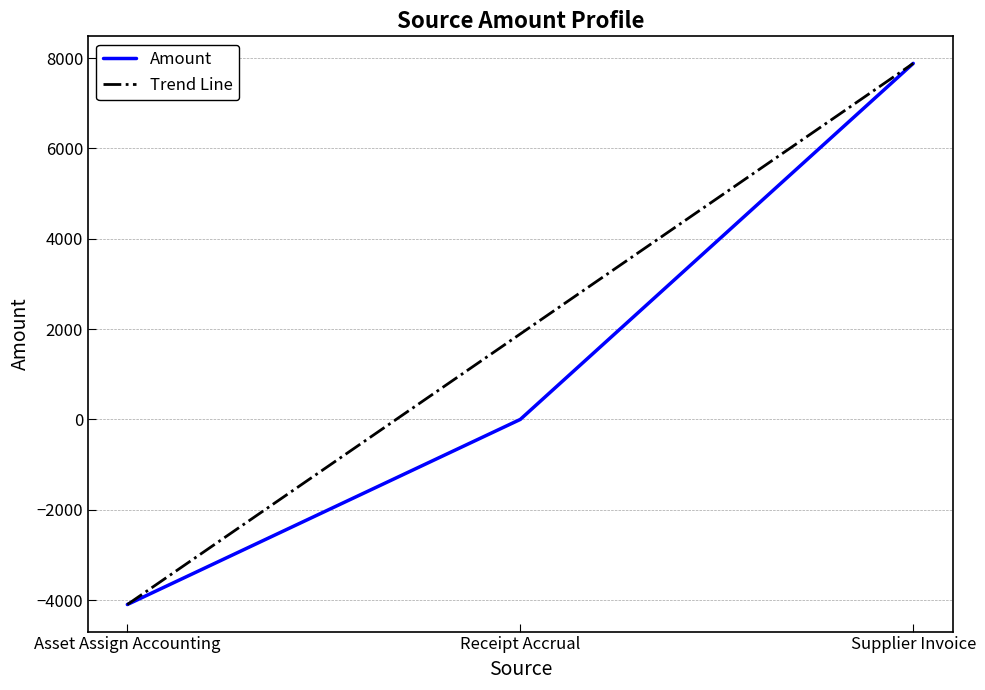

Does the chart have visible grid lines?

Yes